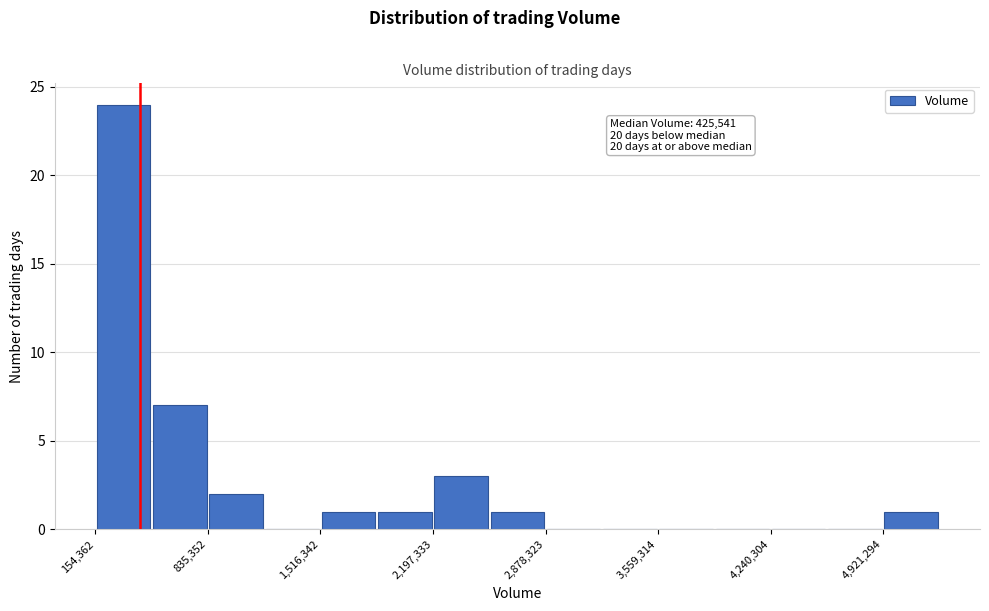

Read against the x-axis, roughly where is the centre of the tallest bar?

300000